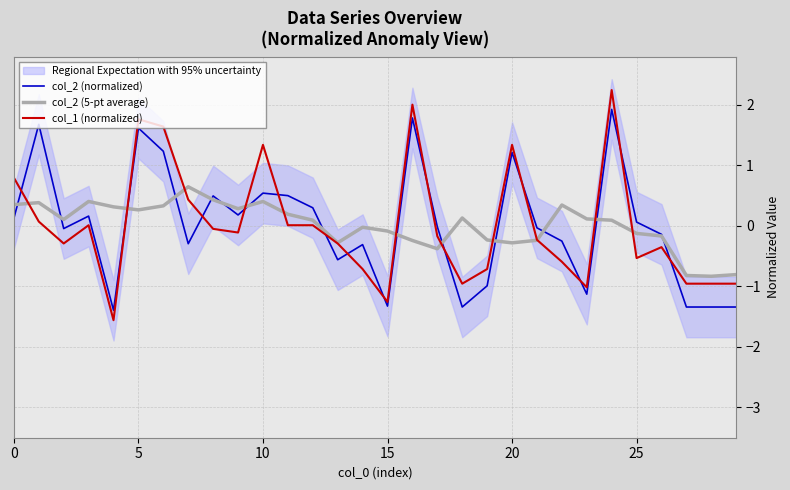

Which has a higher value, 24 or 23?

24